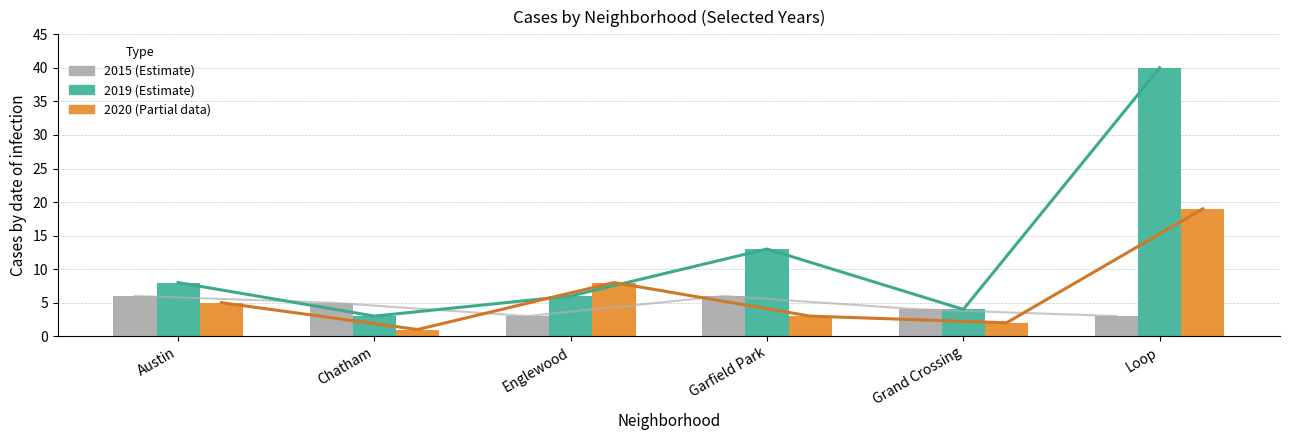

At which label is 2019 closest to 20?

Garfield Park